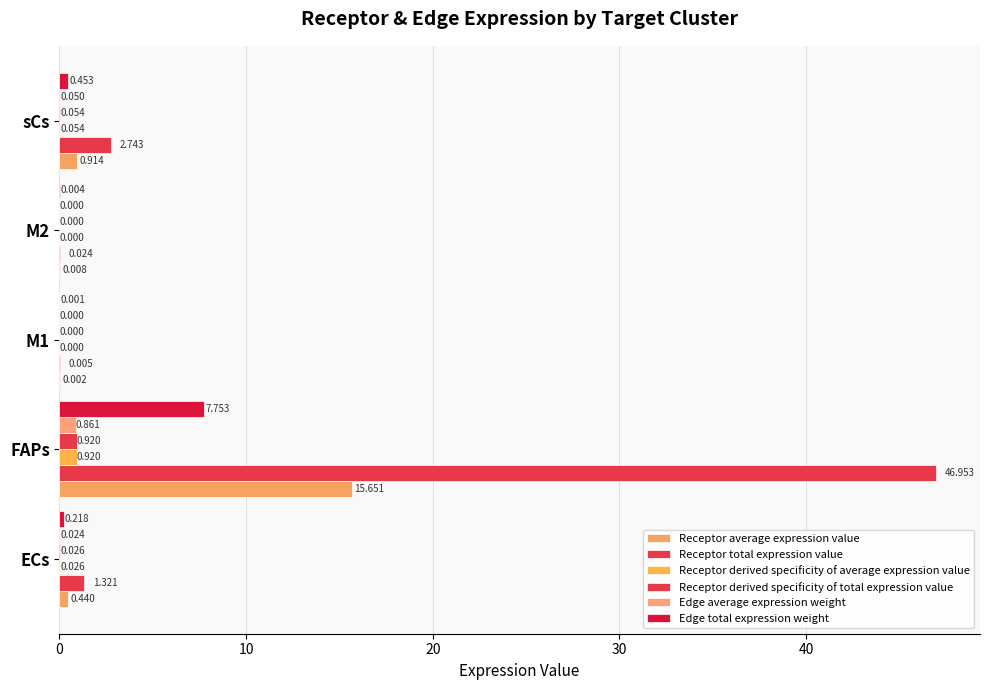

How many categories are shown in the chart?

5